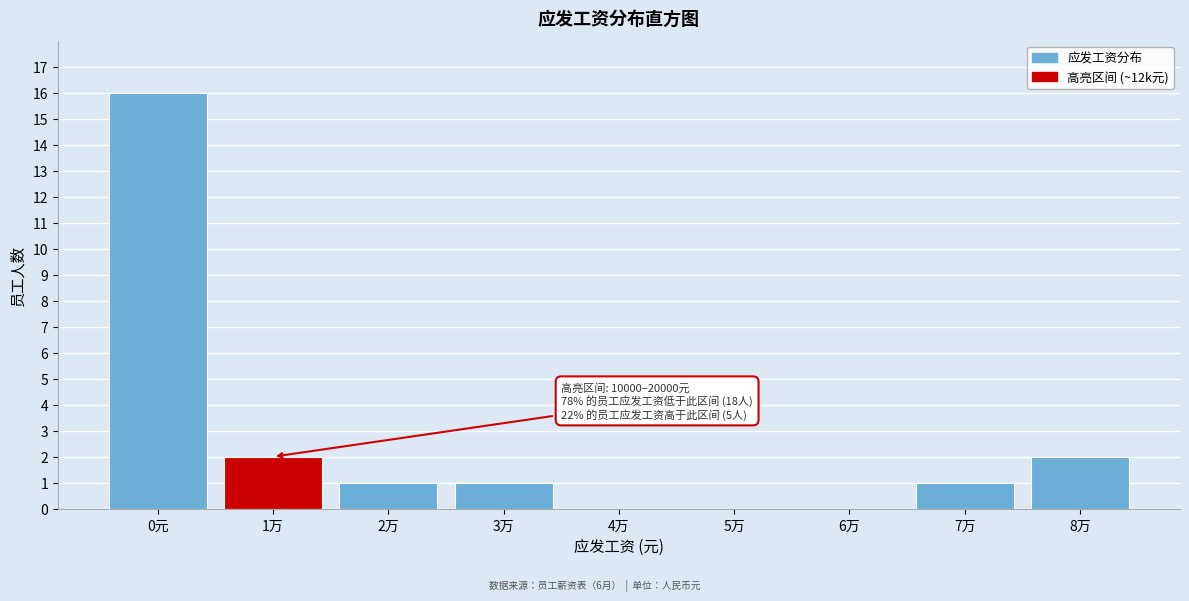

Reading left to right, what are all the values shown in this chart?

0元=16	1万=2	2万=1	3万=1	4万=0	5万=0	6万=0	7万=1	8万=2